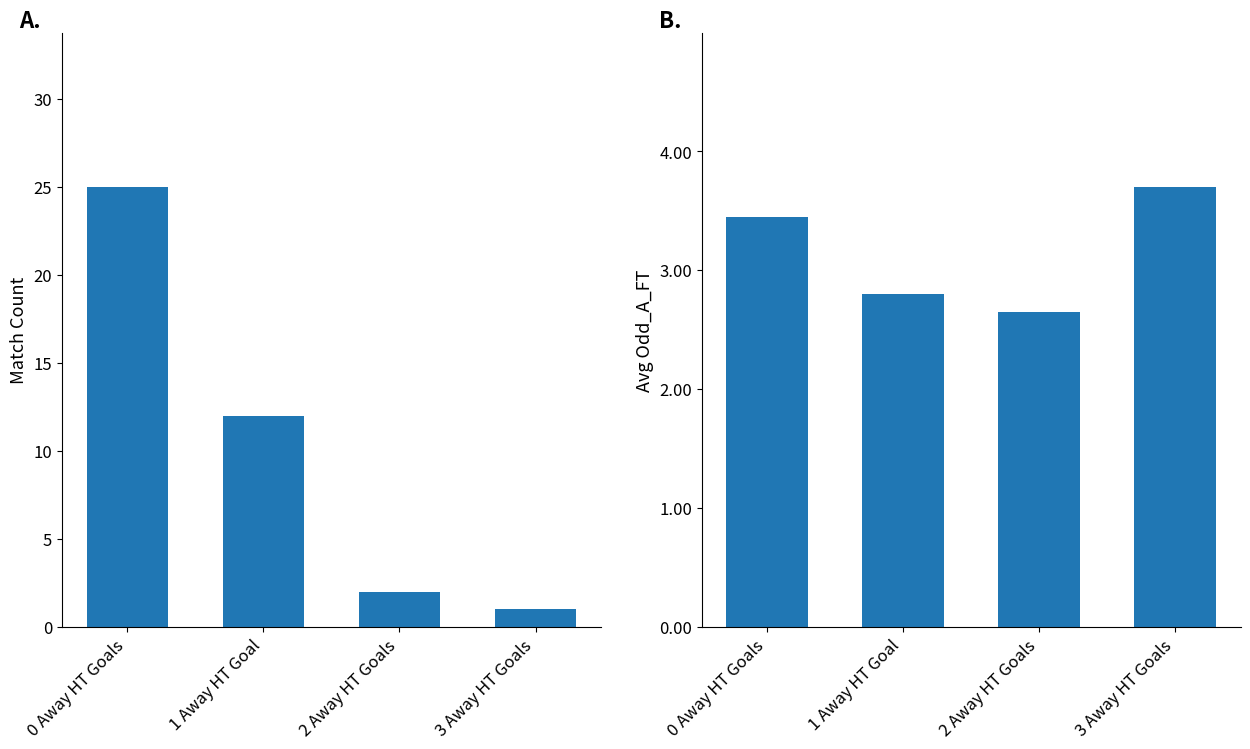

What are all the series names shown in the legend?

Match Count, Avg Odd_A_FT